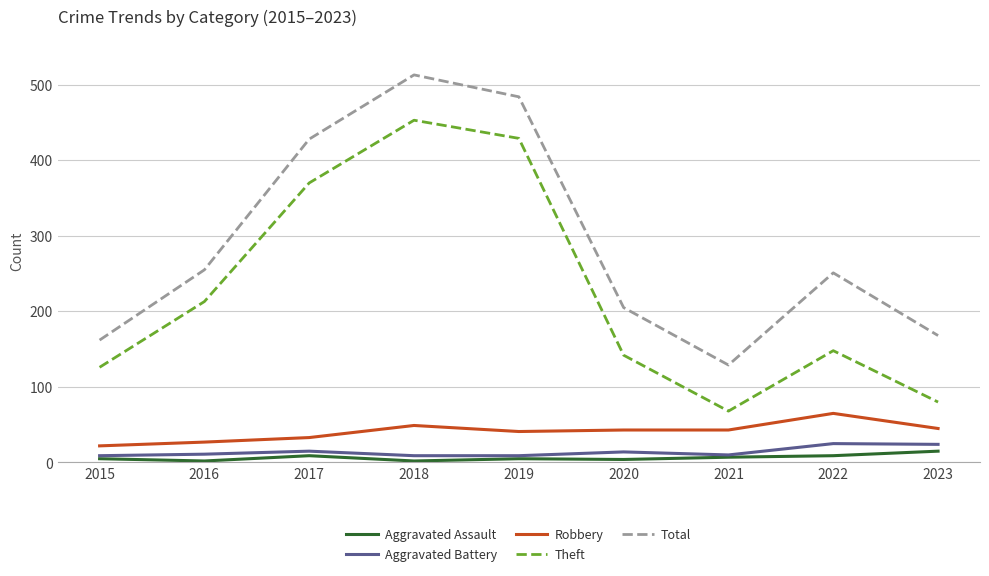

Which series has the largest range (max minus min)?

Theft